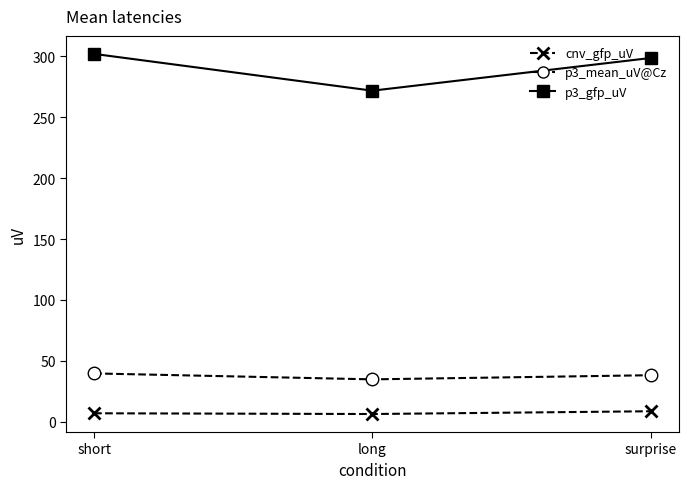

Count the number of categories in the chart.

3